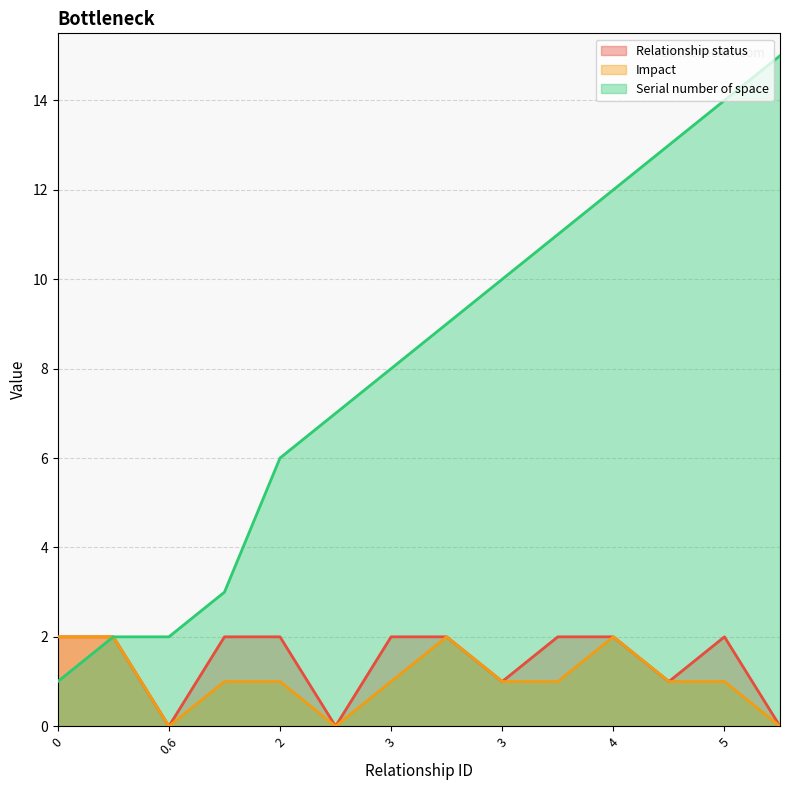

How many lines are shown in the chart?

3